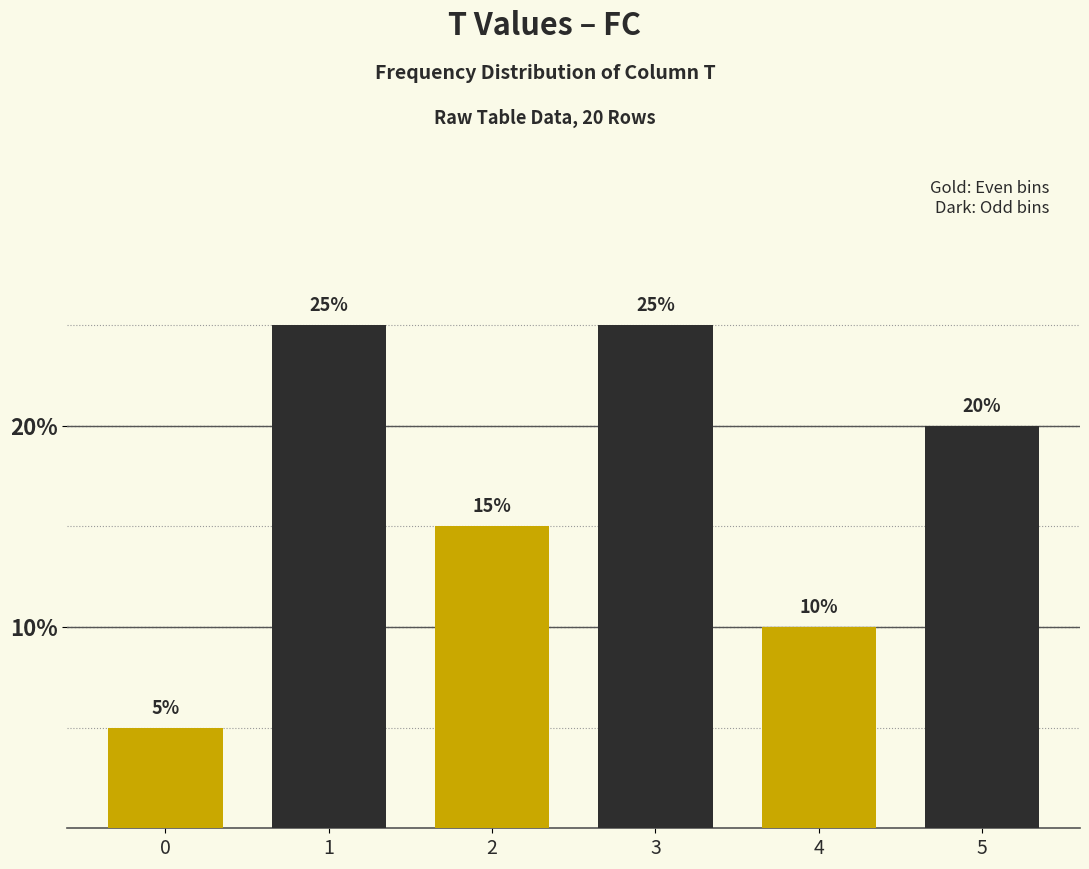

Reading left to right, extract all data points from this chart.

5	25	15	25	10	20